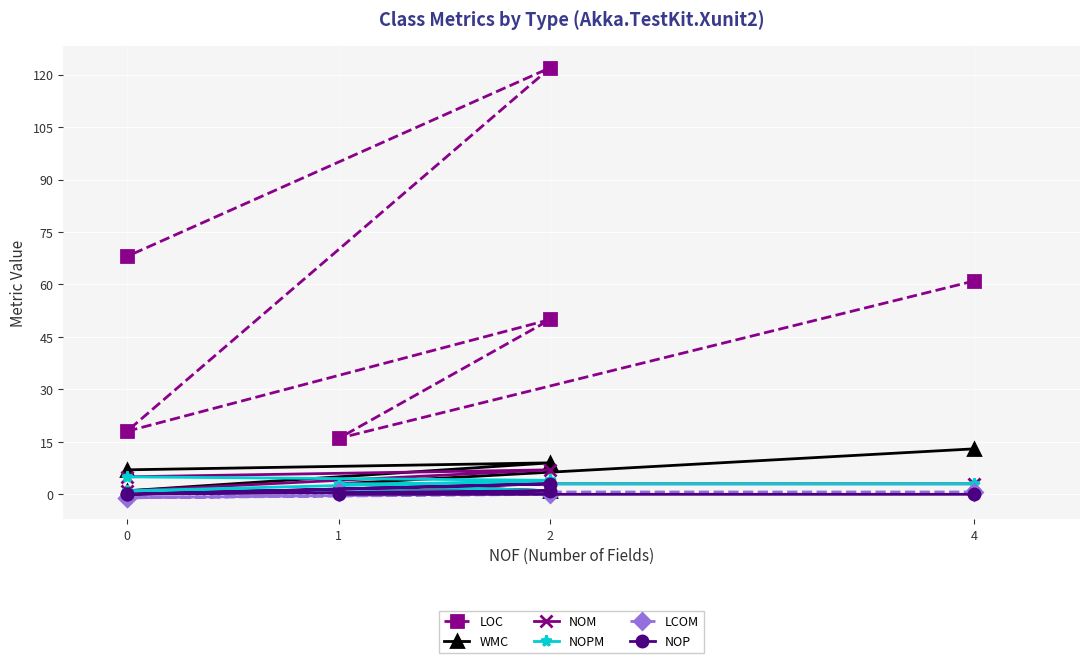

What are all the series names shown in the legend?

LOC, WMC, NOM, NOPM, LCOM, NOP